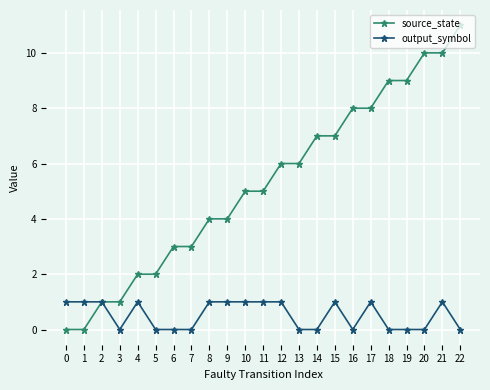

Count the number of data series in this chart.

2